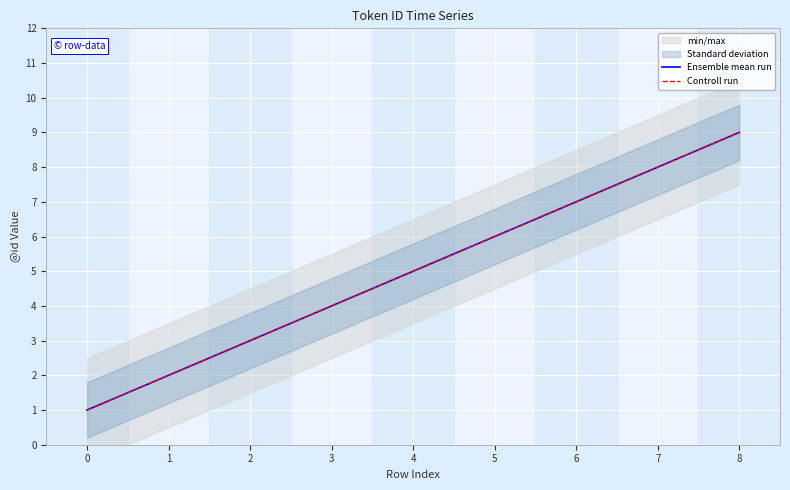

What is the value of the Ensemble mean run point at the 1st from the left?

1